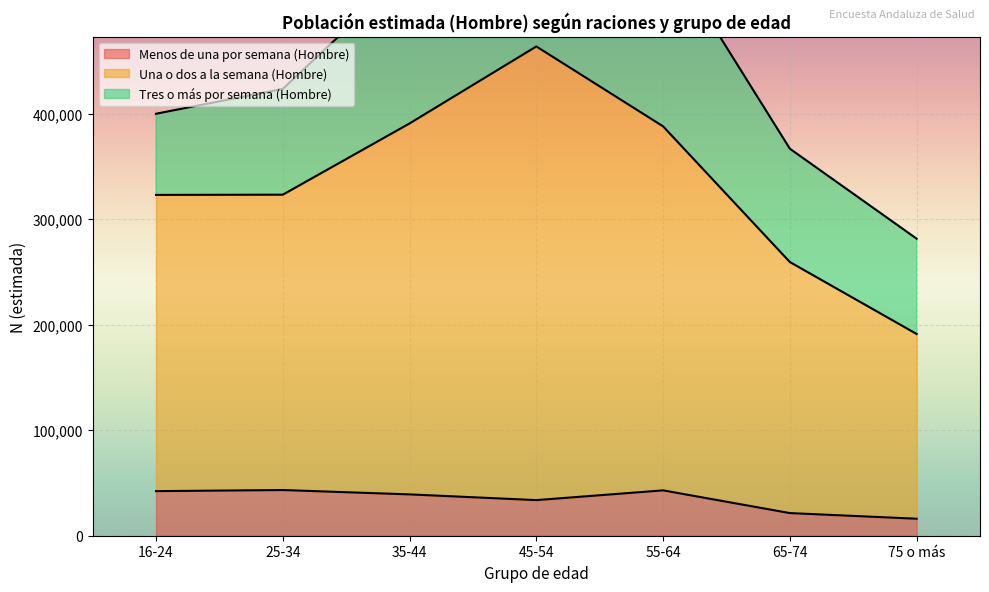

How many categories are shown in the chart?

7